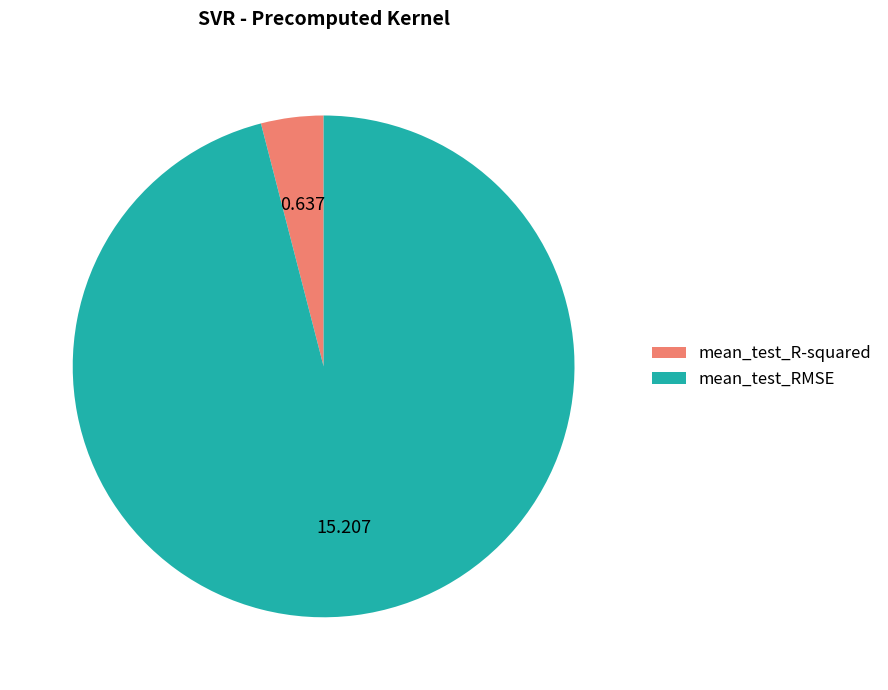

Is it true that mean_test_R-squared is 18% of the pie?

False